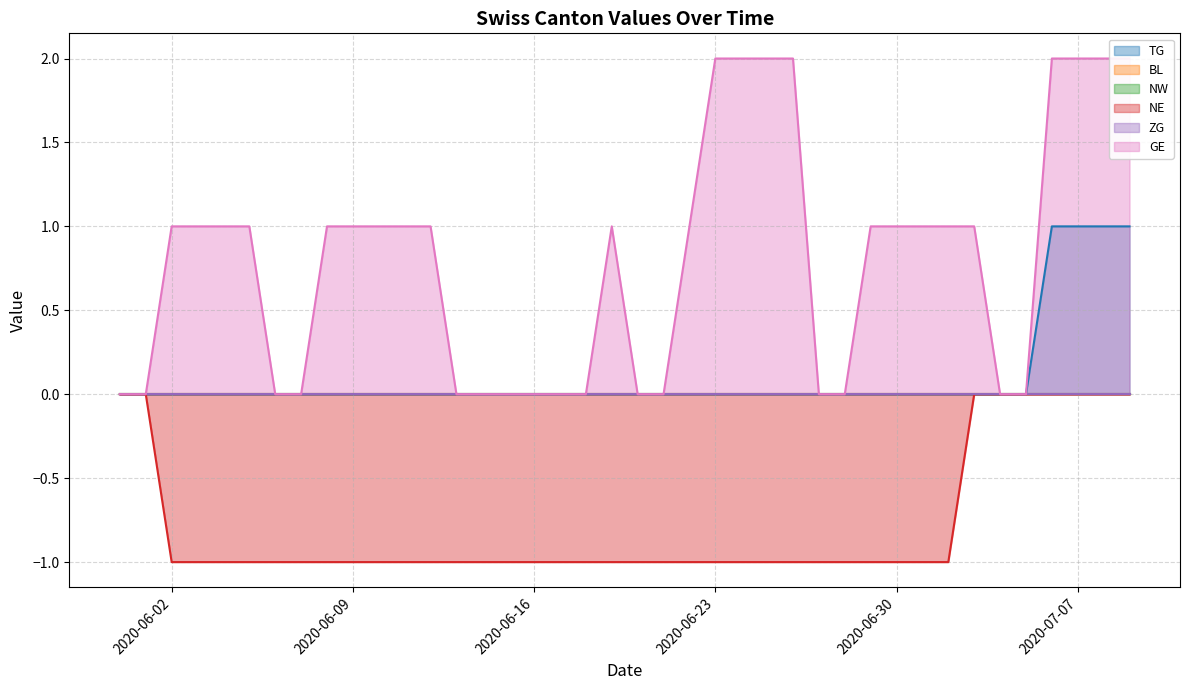

The value of NE at 2020-06-24 is 0. True or false?

False